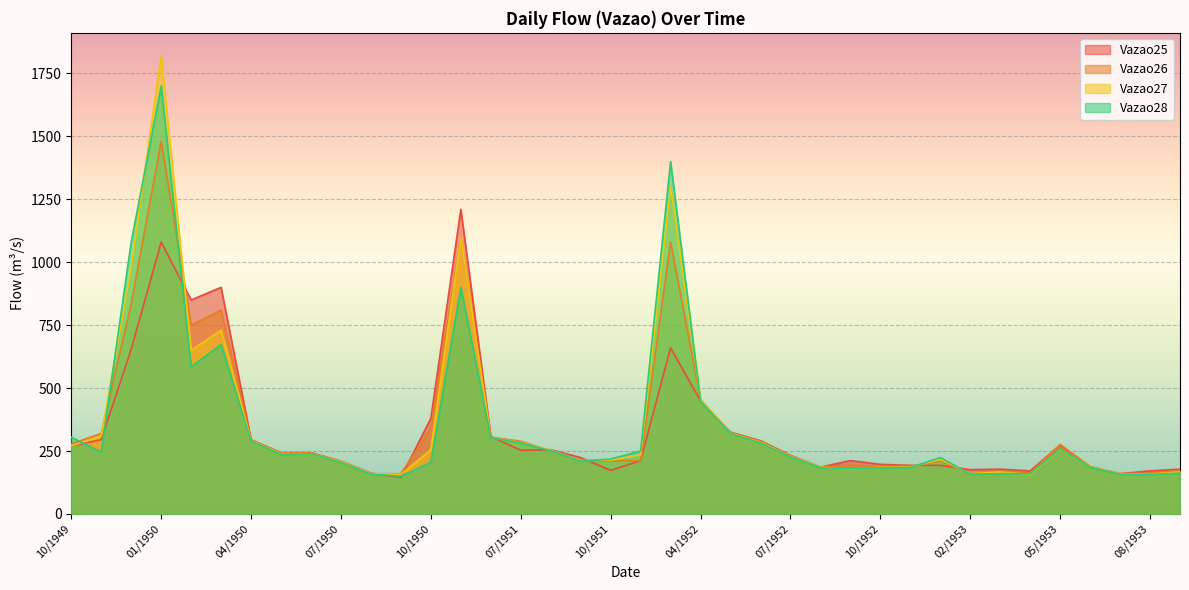

At which category does Vazao28 reach its first local peak?

01/1950